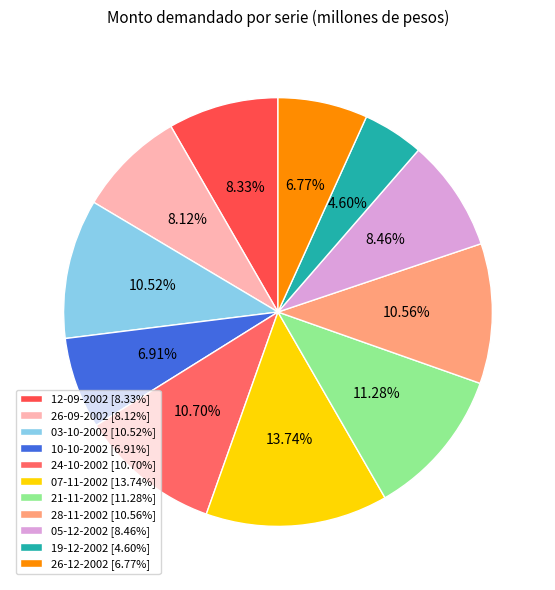

Which slice is the smallest?

19-12-2002